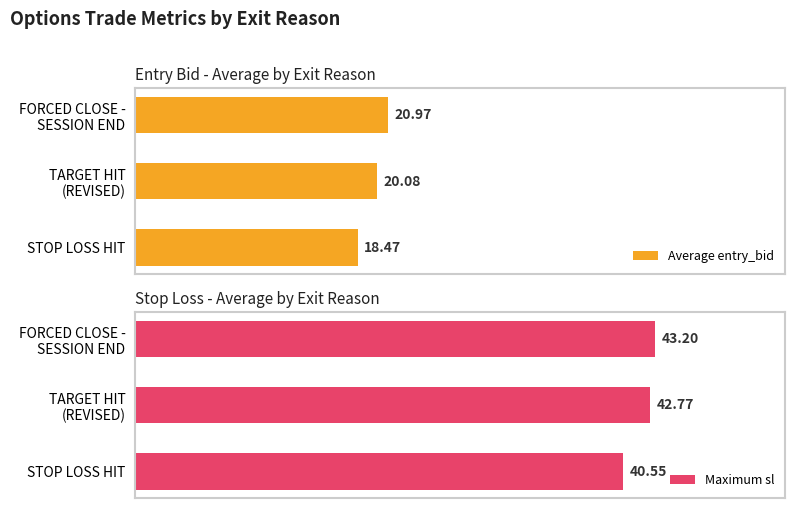

What is the minimum value shown in the chart?

18.5